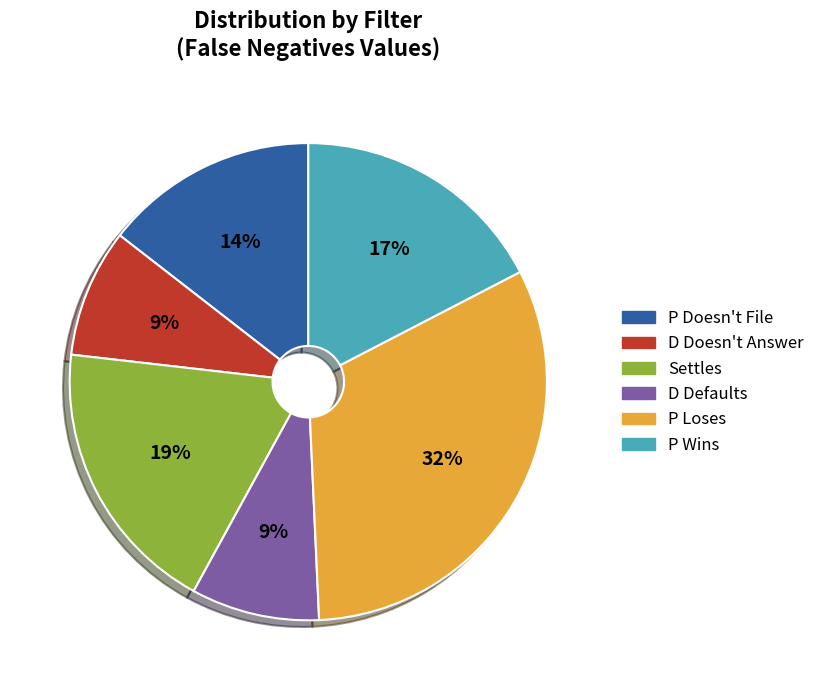

Do Settles and D Defaults together represent more than half of the pie?

No